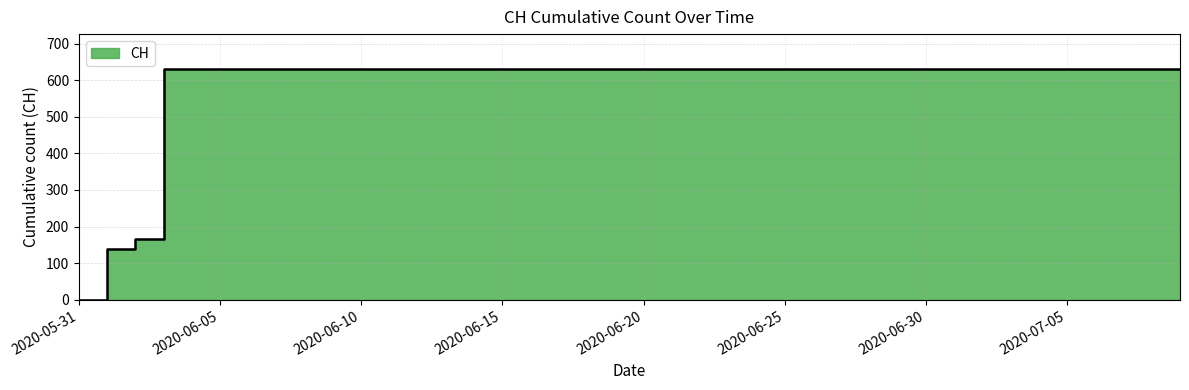

What is the difference between the second highest and second lowest values?

492